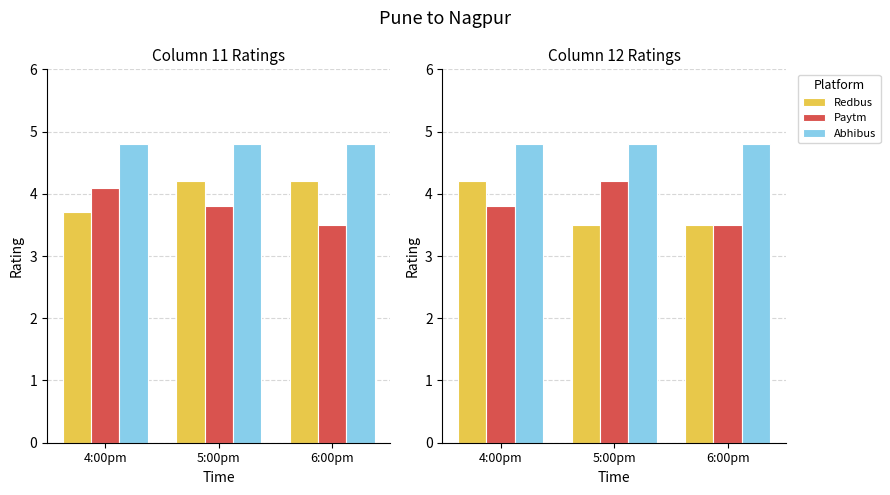

At which category does the chart reach its peak across all series?

4:00pm